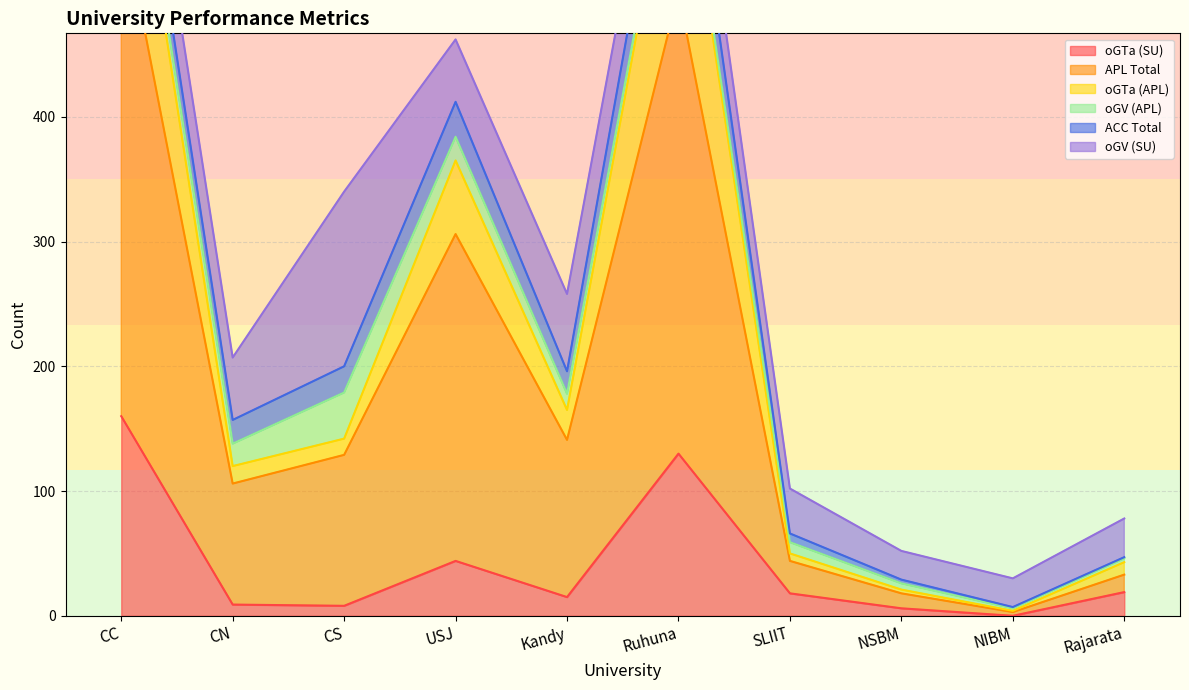

How many interior local valleys does the oGTa (APL) series have?

3